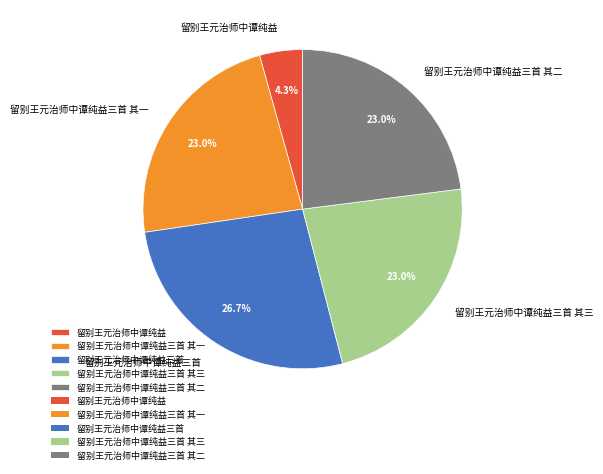

To the nearest percent, what is the average slice percentage?

20%